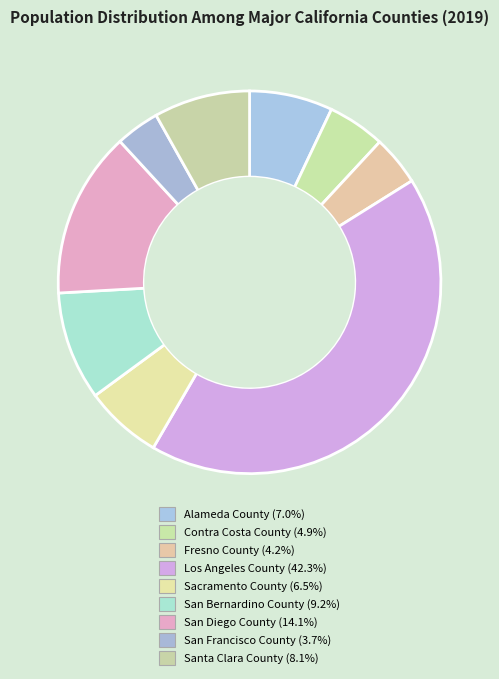

Which category has the smallest portion of the pie?

San Francisco County